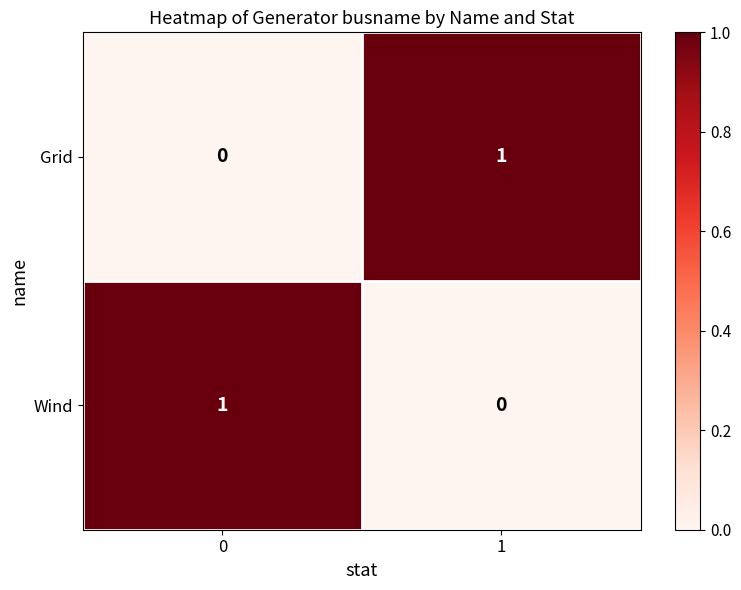

The value of Wind at 0 is 1. True or false?

True